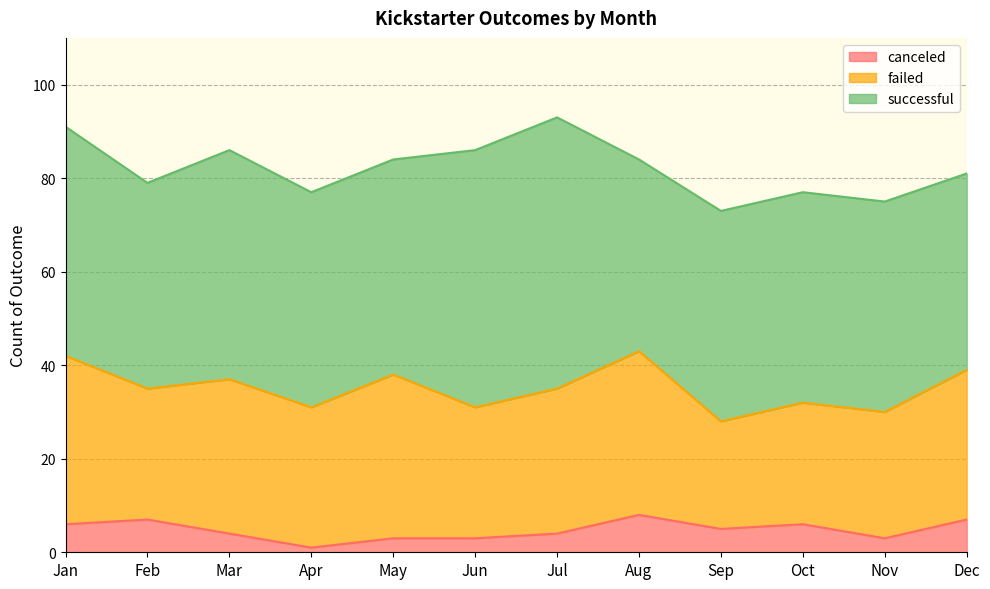

How many lines are shown in the chart?

3